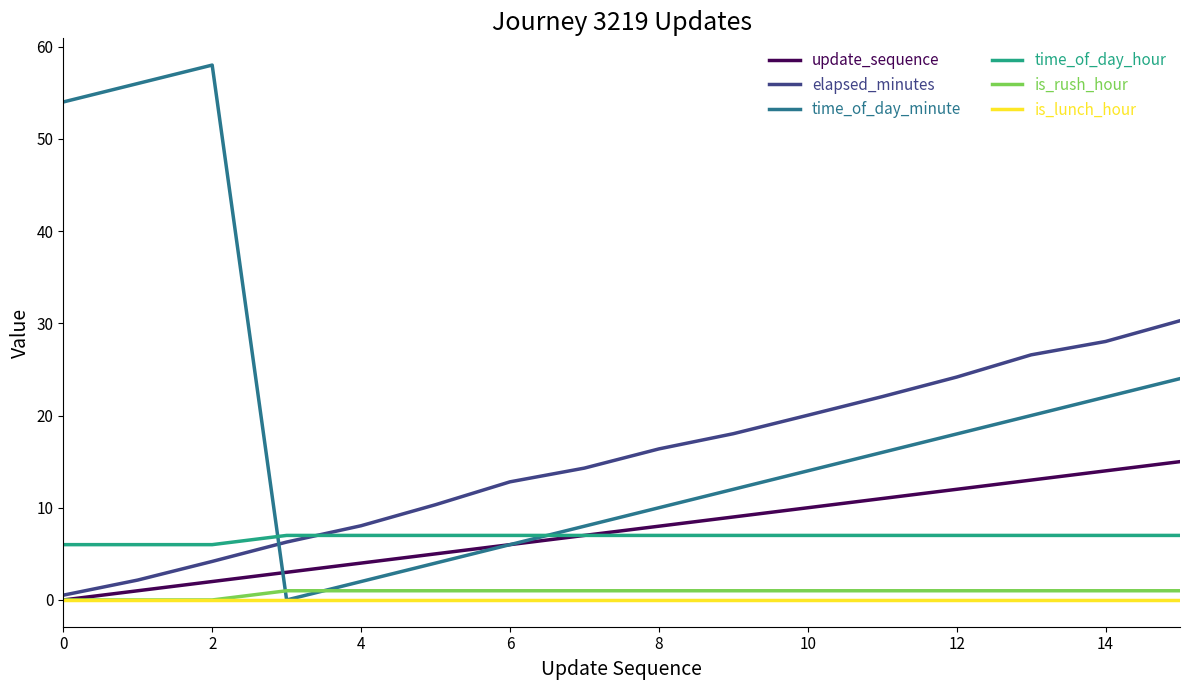

What is the greatest value displayed?

58.0